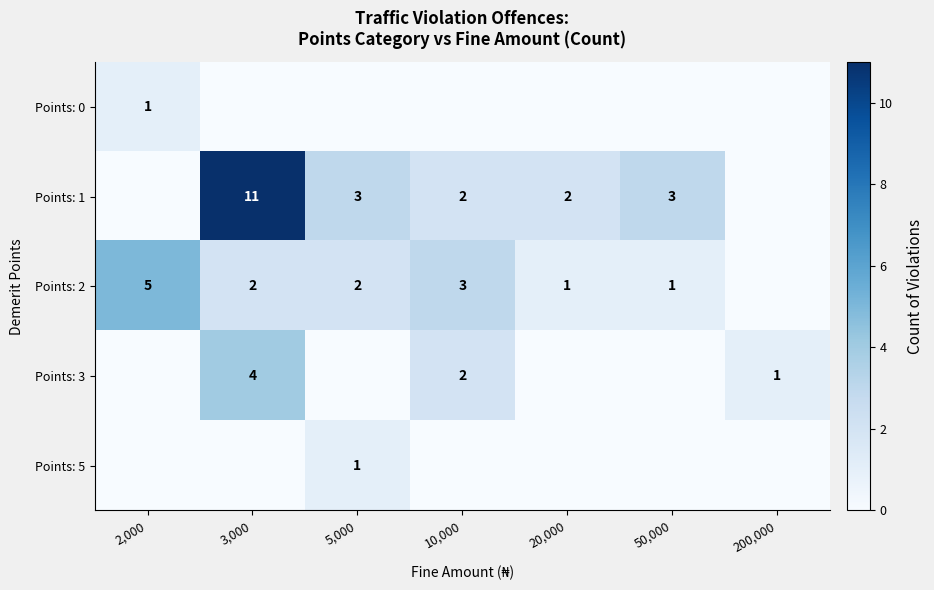

Is it true that Points: 2 equals 5 at 2,000?

True